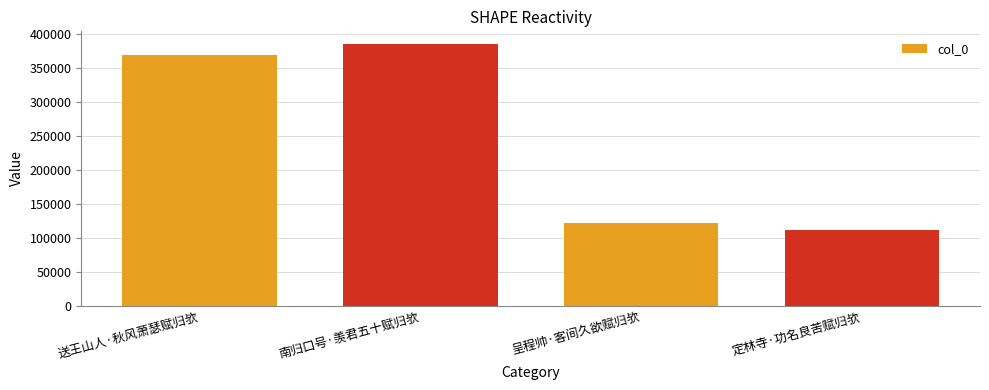

What is the change in value from 送王山人·秋风萧瑟赋归欤 to 定林寺·功名良苦赋归欤?

-257272